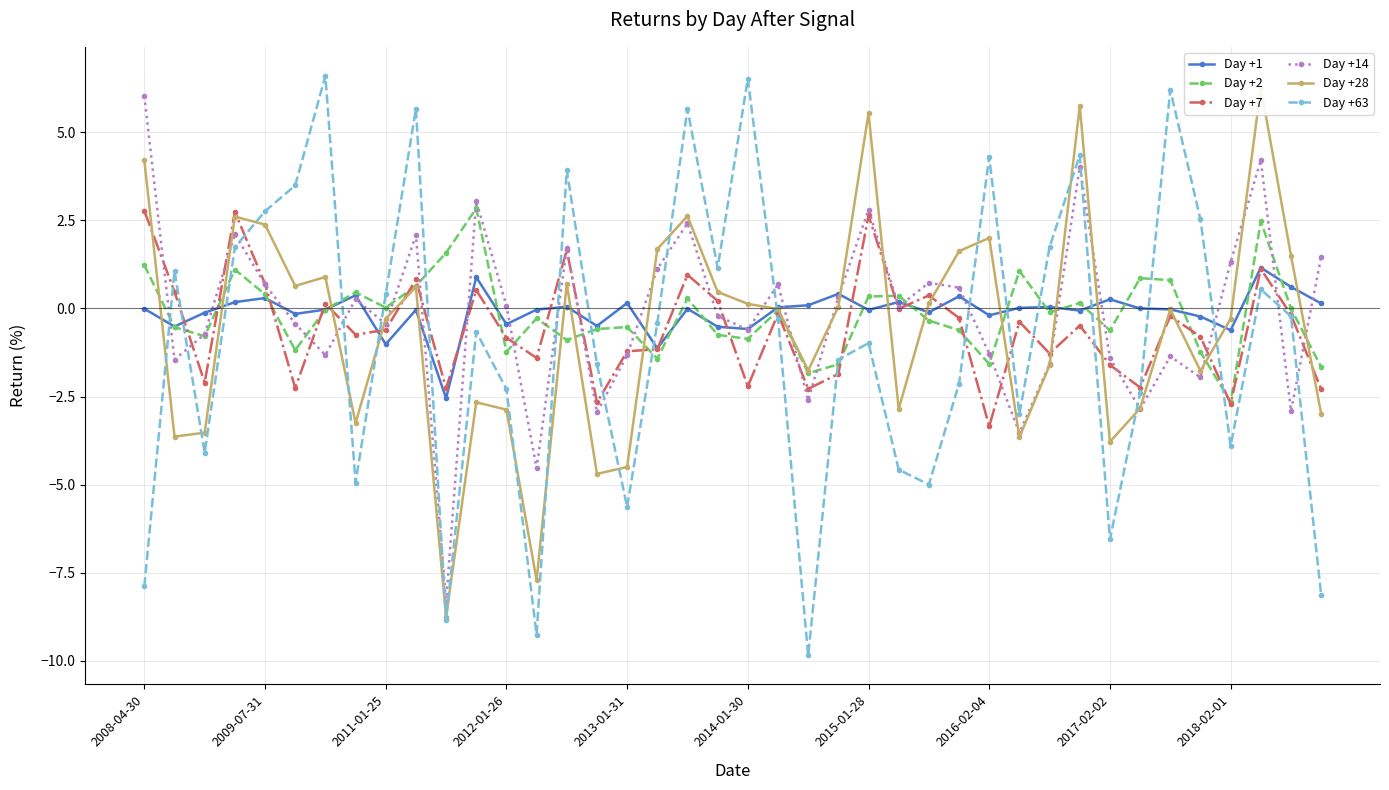

What position from the right is 19?

21